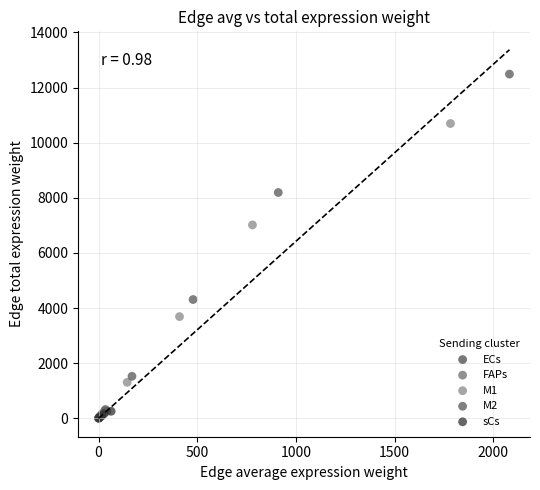

Which series has the widest spread of Y values?

M2